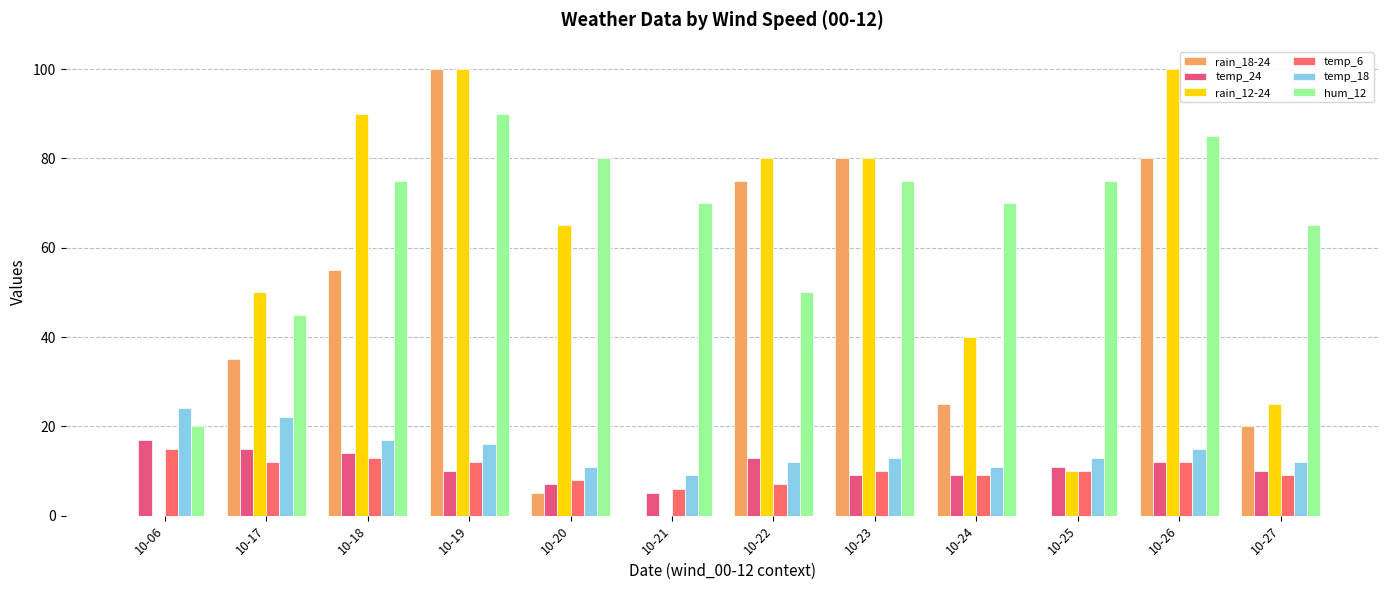

Is it true that temp_18 equals 11 at 10-24?

True